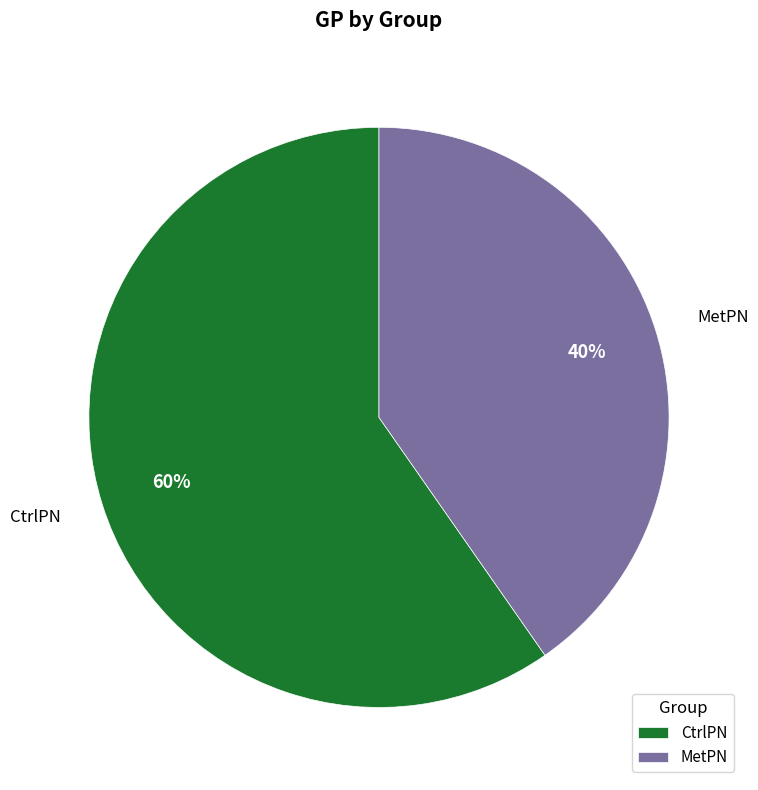

Do CtrlPN and MetPN together represent more than half of the pie?

Yes